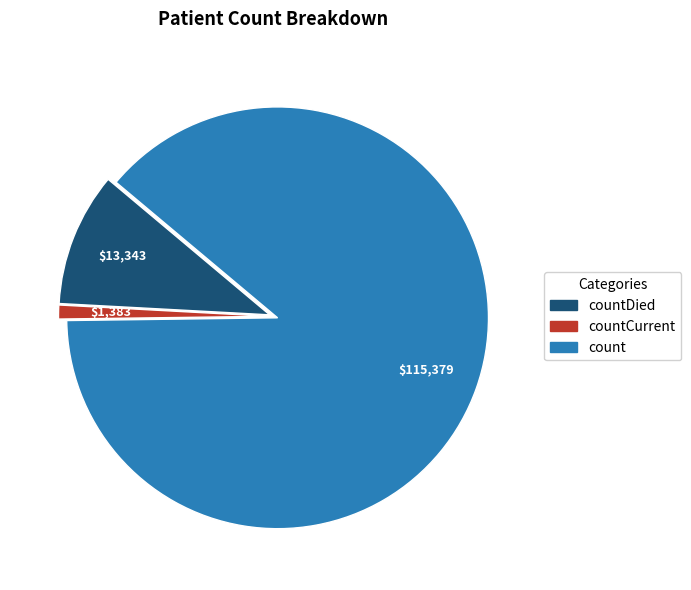

How many segments does this pie chart have?

3